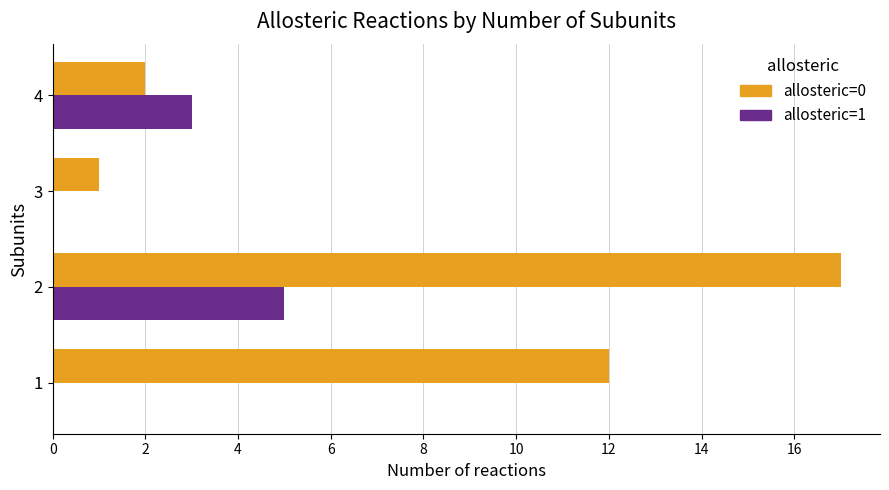

True or false: allosteric=0 has a value of 3 at 4.

False